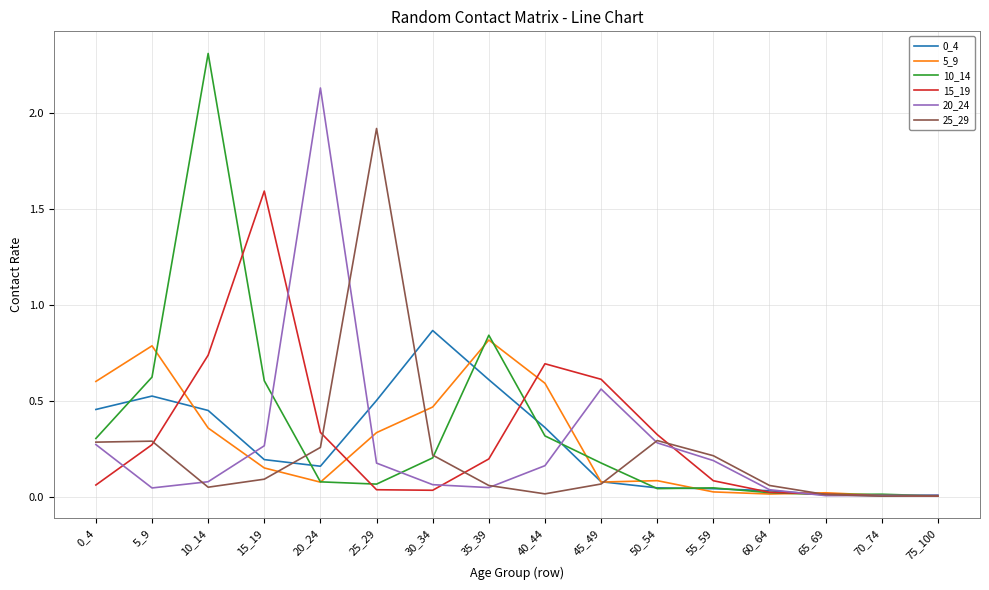

Count the number of data series in this chart.

6